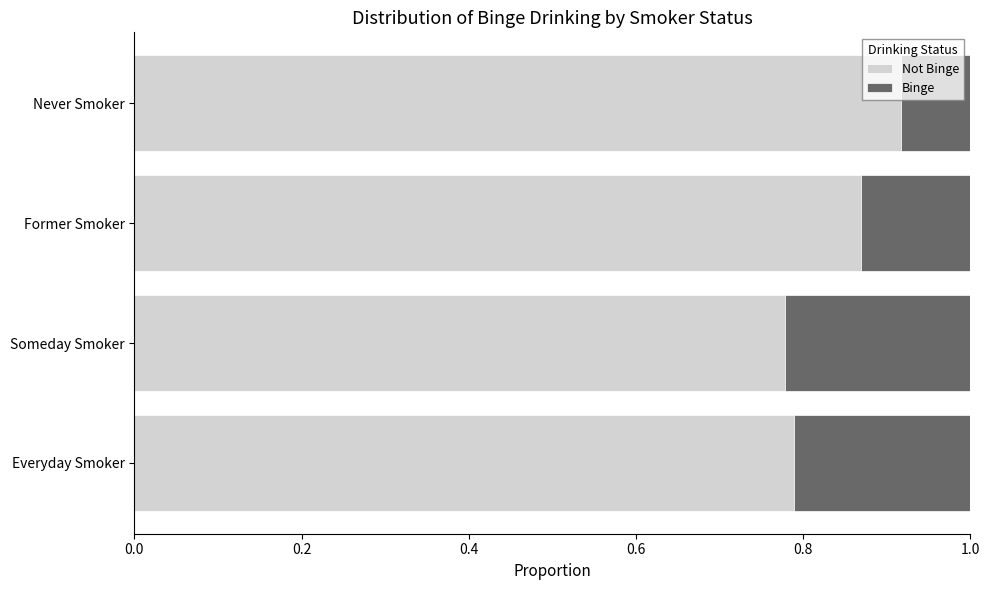

What is the value of the Not Binge bar at the 1st from the left?

0.8